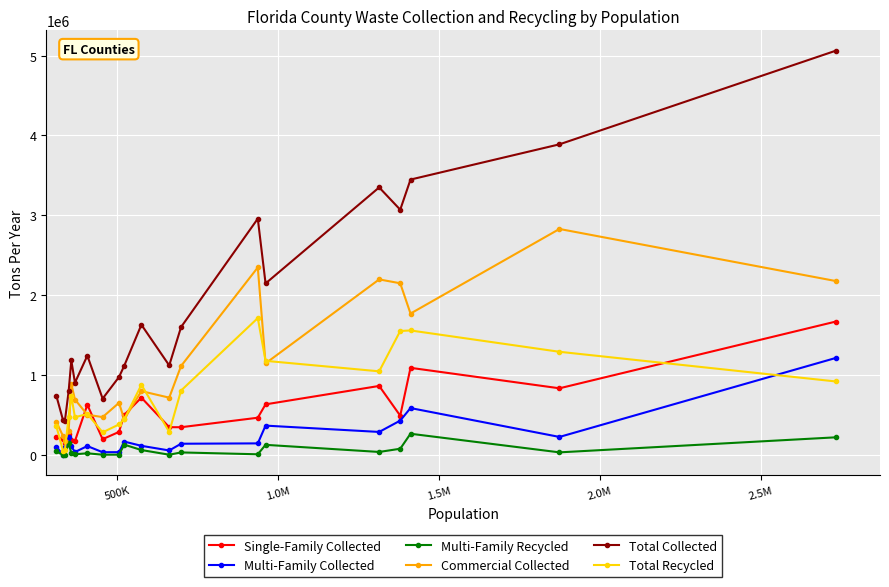

True or false: Multi-Family Collected has more than 1 interior local peaks.

True